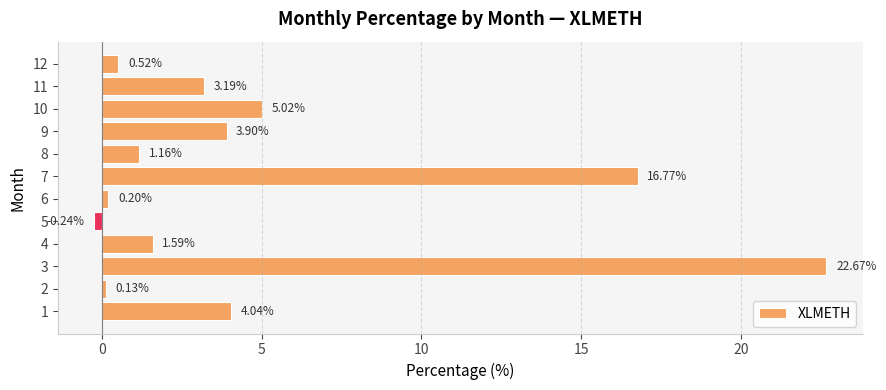

How many bars are there in total?

12